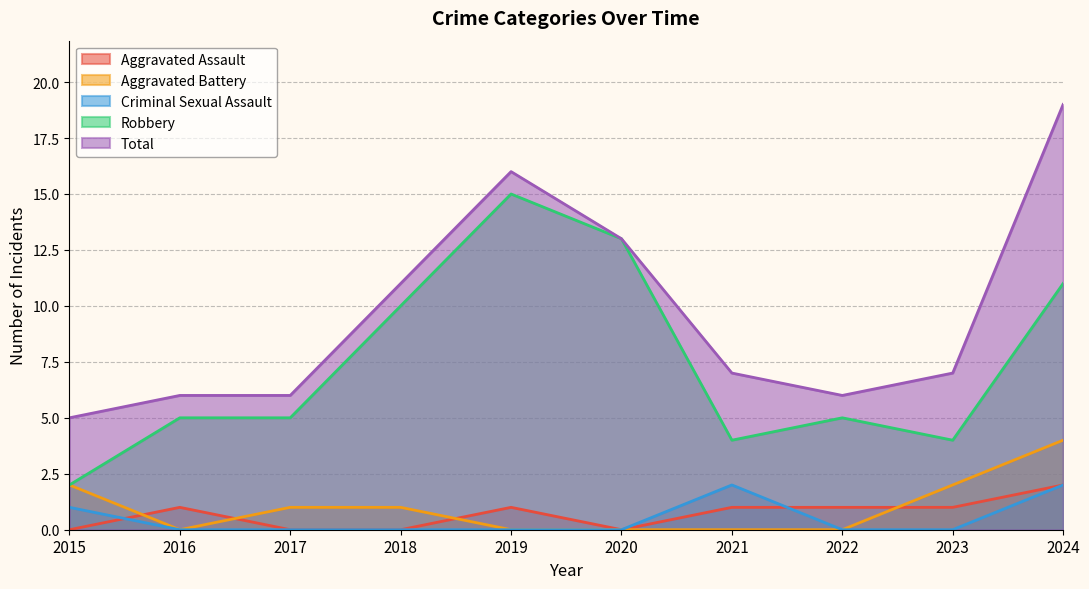

True or false: Robbery and Criminal Sexual Assault intersect in this chart.

False